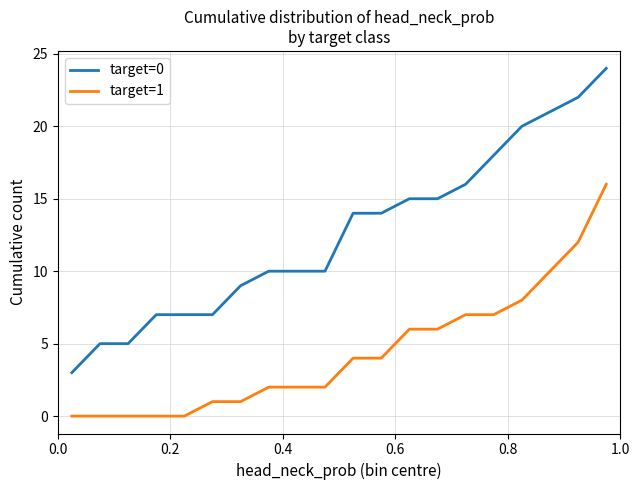

Which series has the largest total across all categories?

target=0